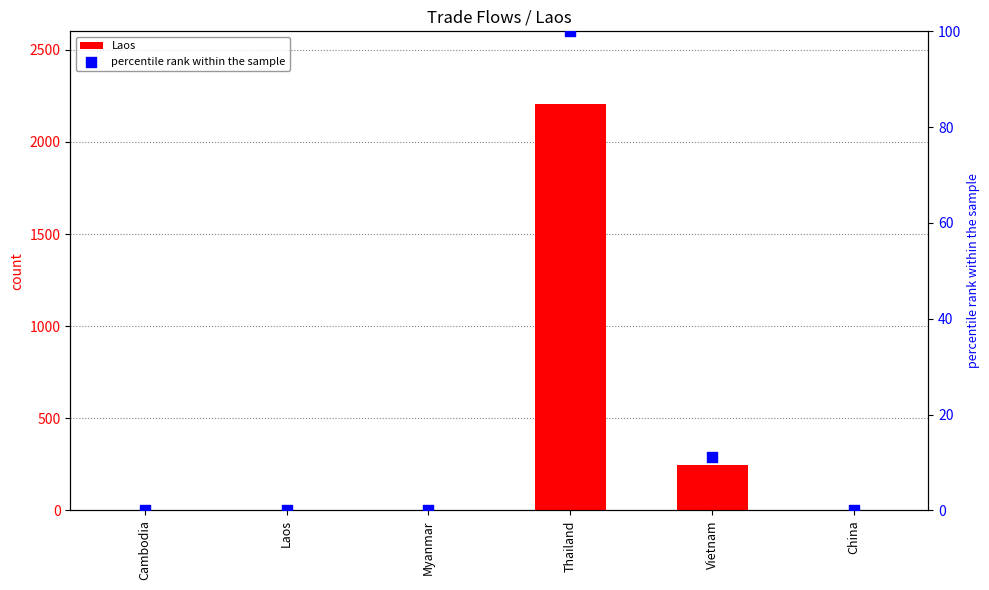

Is the value of percentile rank within the sample at China greater than the value of Laos at Cambodia?

No